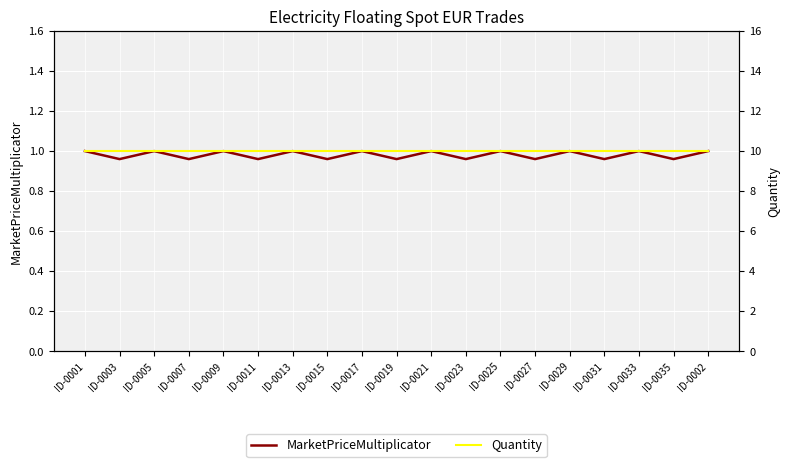

The value of Quantity at ID-0031 is 10.0. True or false?

True